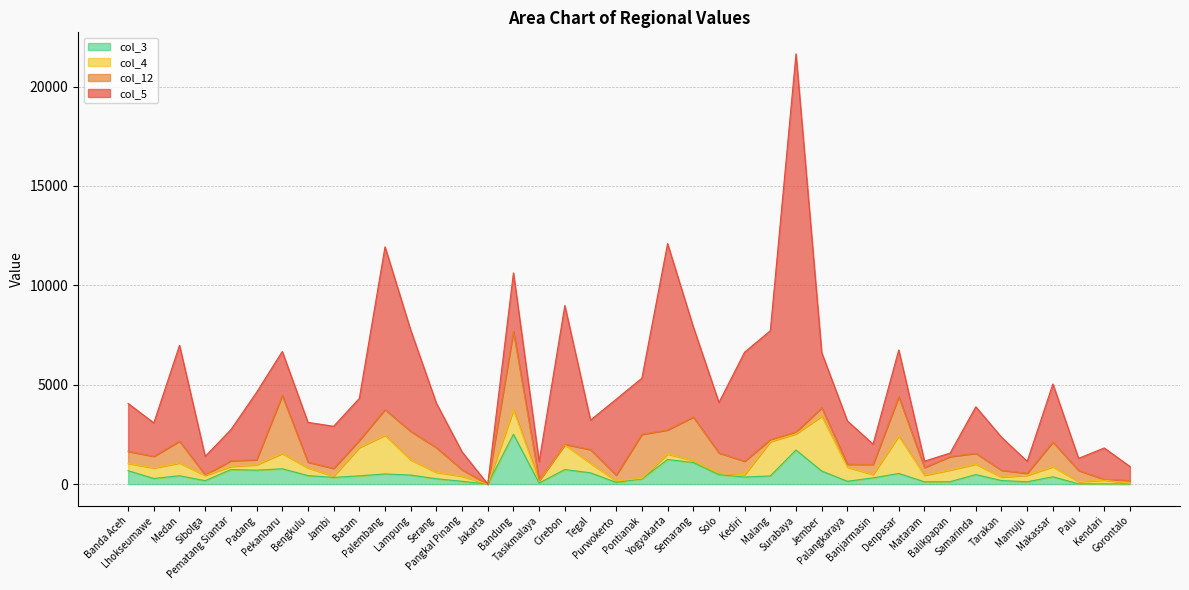

At which label does col_12 reach its peak?

Bandung